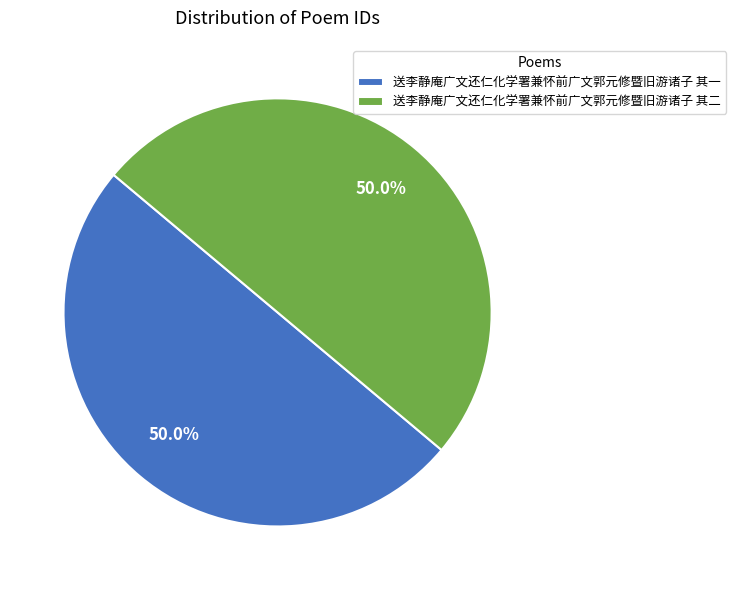

How many segments does this pie chart have?

2